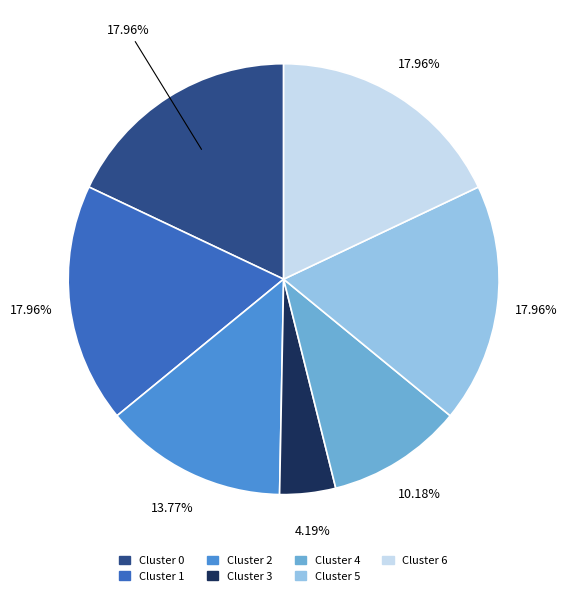

The Cluster 2 slice represents 5% of the pie. True or false?

False